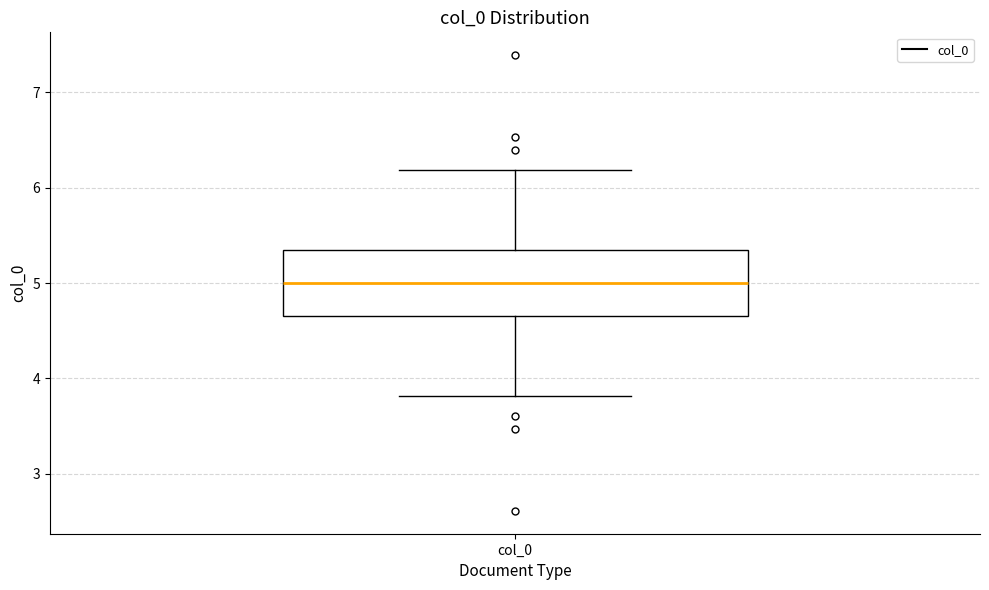

Read this box plot against the y-axis: the position of the median line, the range covered by the box, and the ends of both whiskers. The values are not printed on the chart, so give them approximately, as read against the axis.

median 5.0, box 4.7 to 5.3, whiskers 3.8 to 6.2